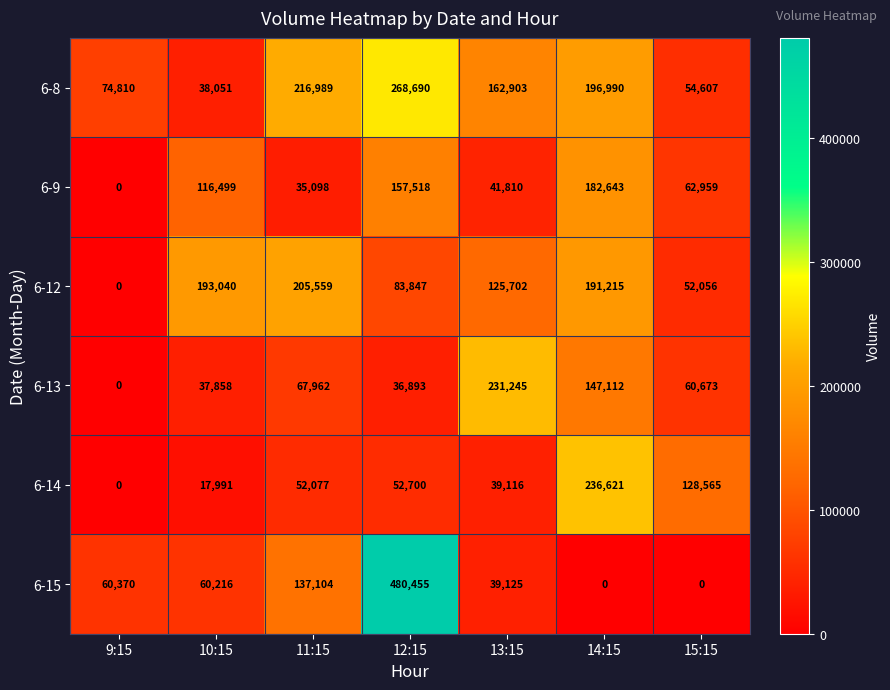

Which series changed the most between 13:15 and 14:15?

6-14